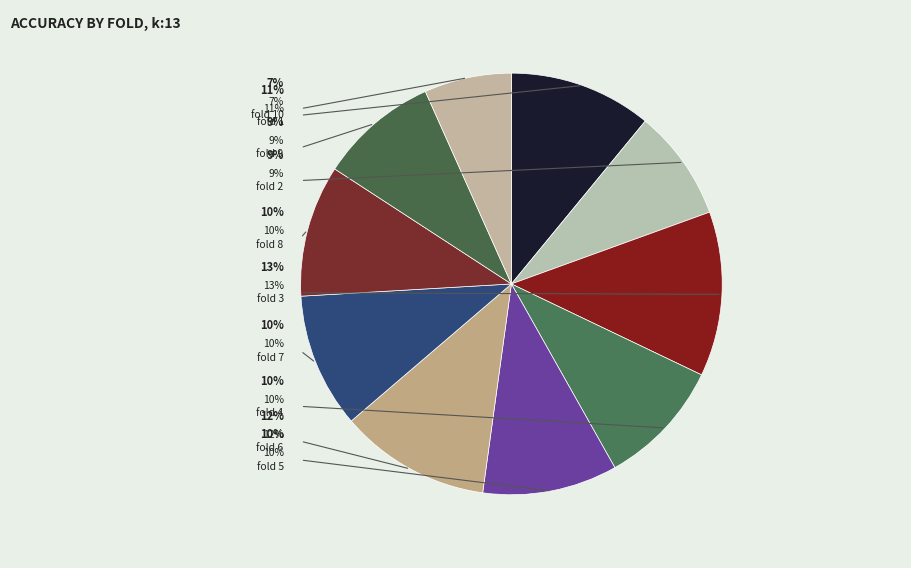

Is it true that fold 3 is 13% of the pie?

True